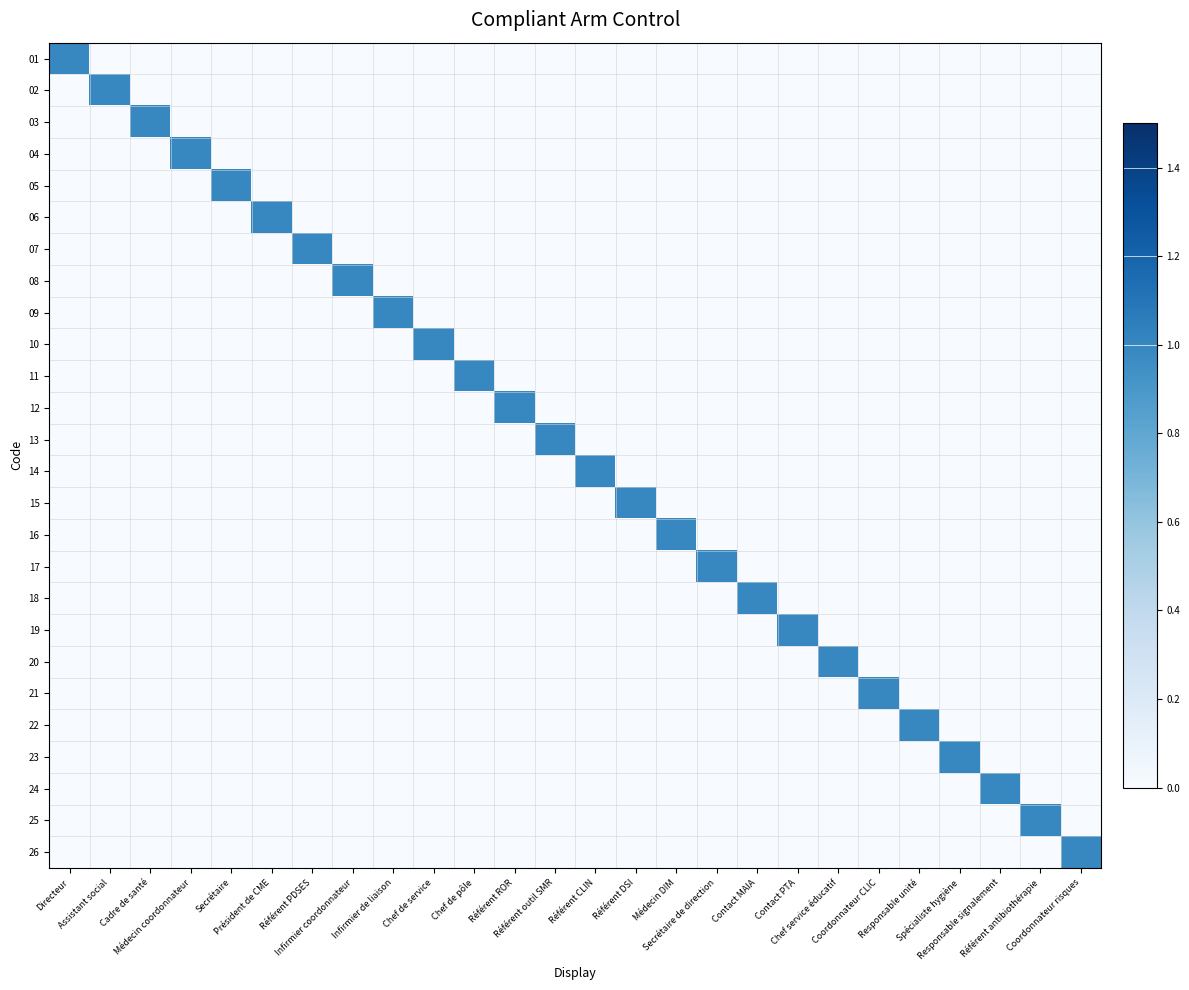

Count the number of categories in the chart.

26